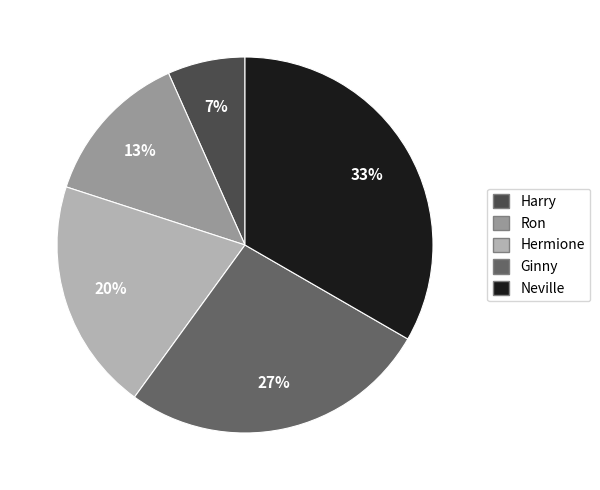

Rank the categories by value from lowest to highest.

Harry, Ron, Hermione, Ginny, Neville